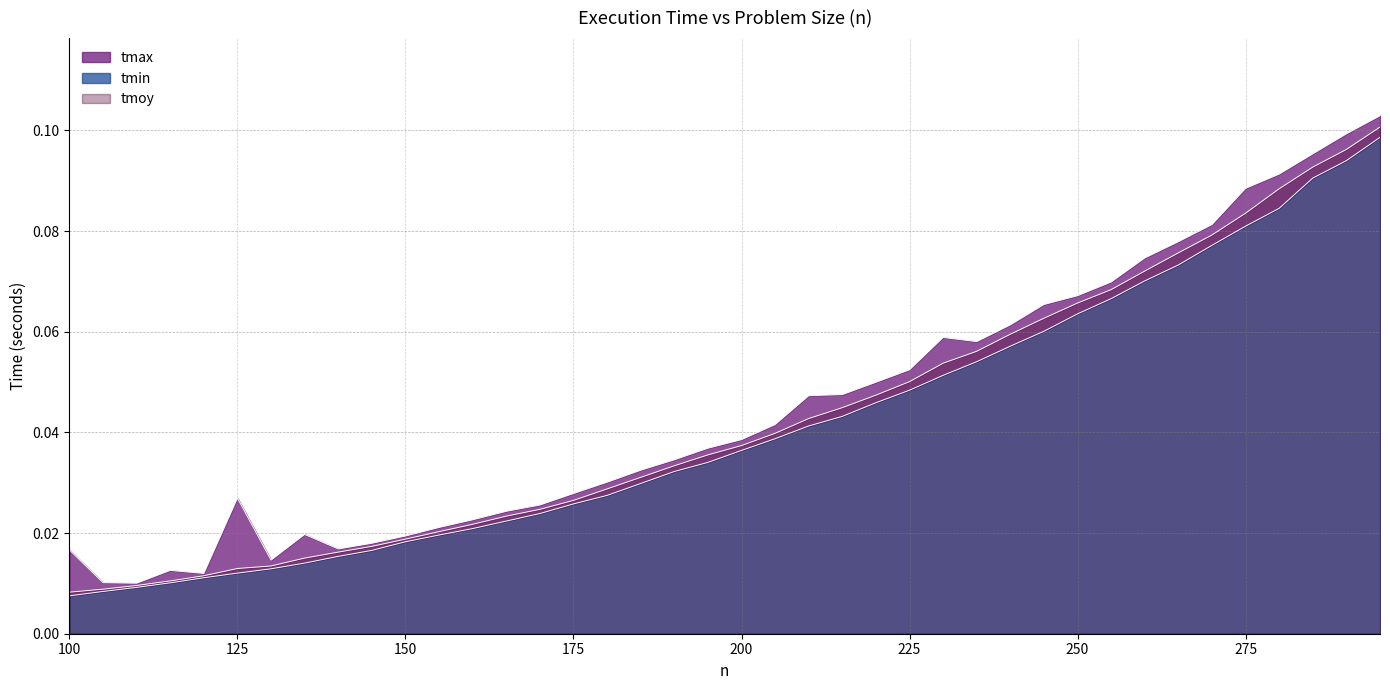

Reading left to right, transcribe all the data shown in this chart.

tmin: 0.0	0.0	0.0	0.0	0.0	0.0	0.0	0.0	0.0	0.0	0.0	0.0	0.0	0.0	0.0	0.0	0.0	0.0	0.0	0.0	0.0	0.0	0.0	0.0	0.0	0.0	0.1	0.1	0.1	0.1	0.1	0.1	0.1	0.1	0.1	0.1	0.1	0.1	0.1	0.1
tmax: 0.0	0.0	0.0	0.0	0.0	0.0	0.0	0.0	0.0	0.0	0.0	0.0	0.0	0.0	0.0	0.0	0.0	0.0	0.0	0.0	0.0	0.0	0.0	0.0	0.0	0.1	0.1	0.1	0.1	0.1	0.1	0.1	0.1	0.1	0.1	0.1	0.1	0.1	0.1	0.1
tmoy: 0.0	0.0	0.0	0.0	0.0	0.0	0.0	0.0	0.0	0.0	0.0	0.0	0.0	0.0	0.0	0.0	0.0	0.0	0.0	0.0	0.0	0.0	0.0	0.0	0.0	0.1	0.1	0.1	0.1	0.1	0.1	0.1	0.1	0.1	0.1	0.1	0.1	0.1	0.1	0.1